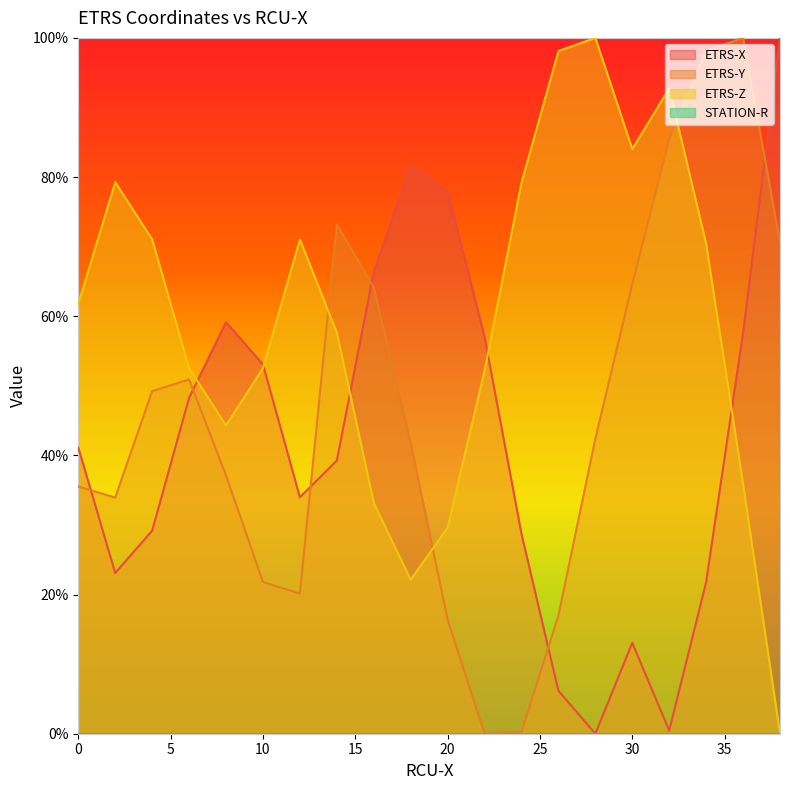

After their last crossing, which series has the higher values: ETRS-Y or ETRS-Z?

ETRS-Y